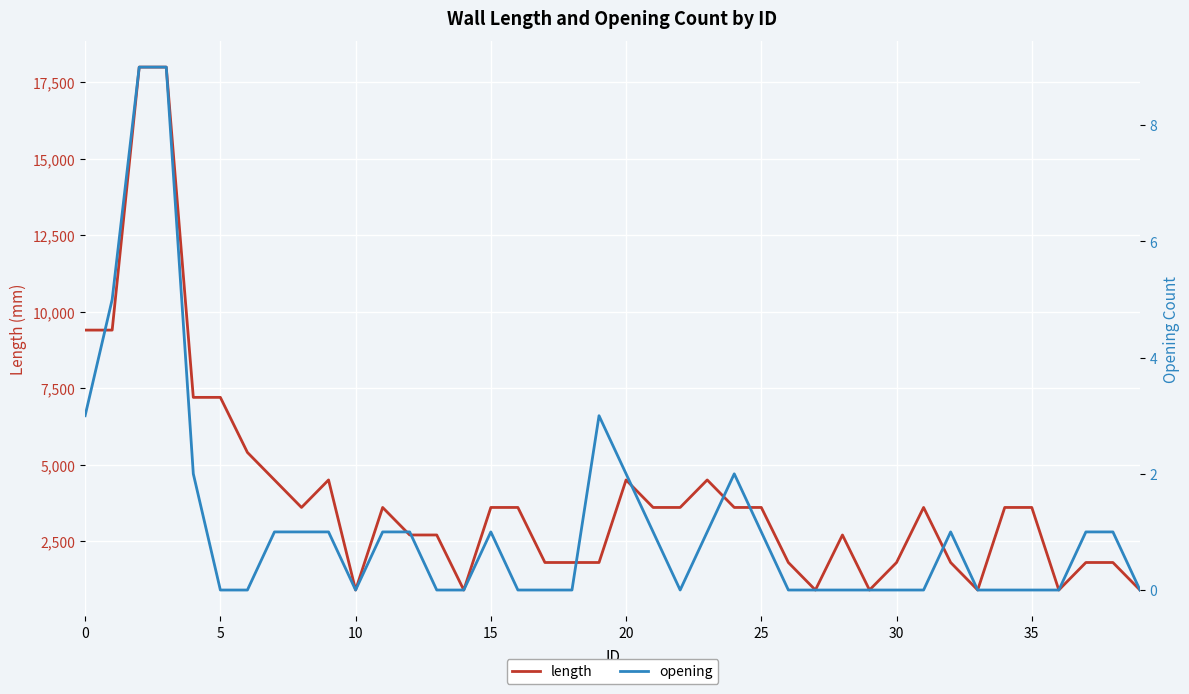

Where is the first local minimum for opening?

10